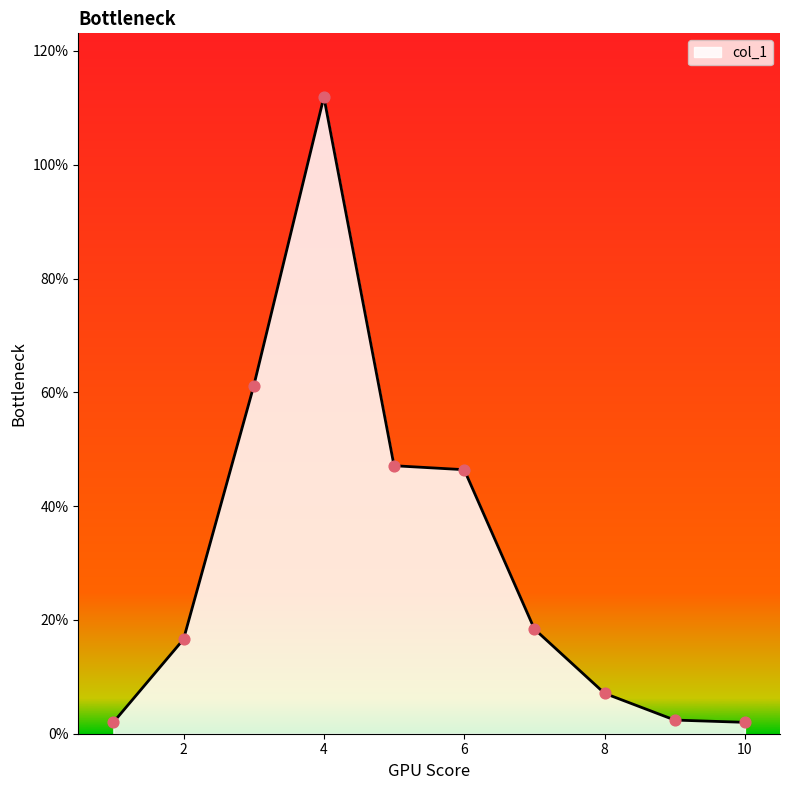

What is the difference between the maximum and minimum values?

109.9